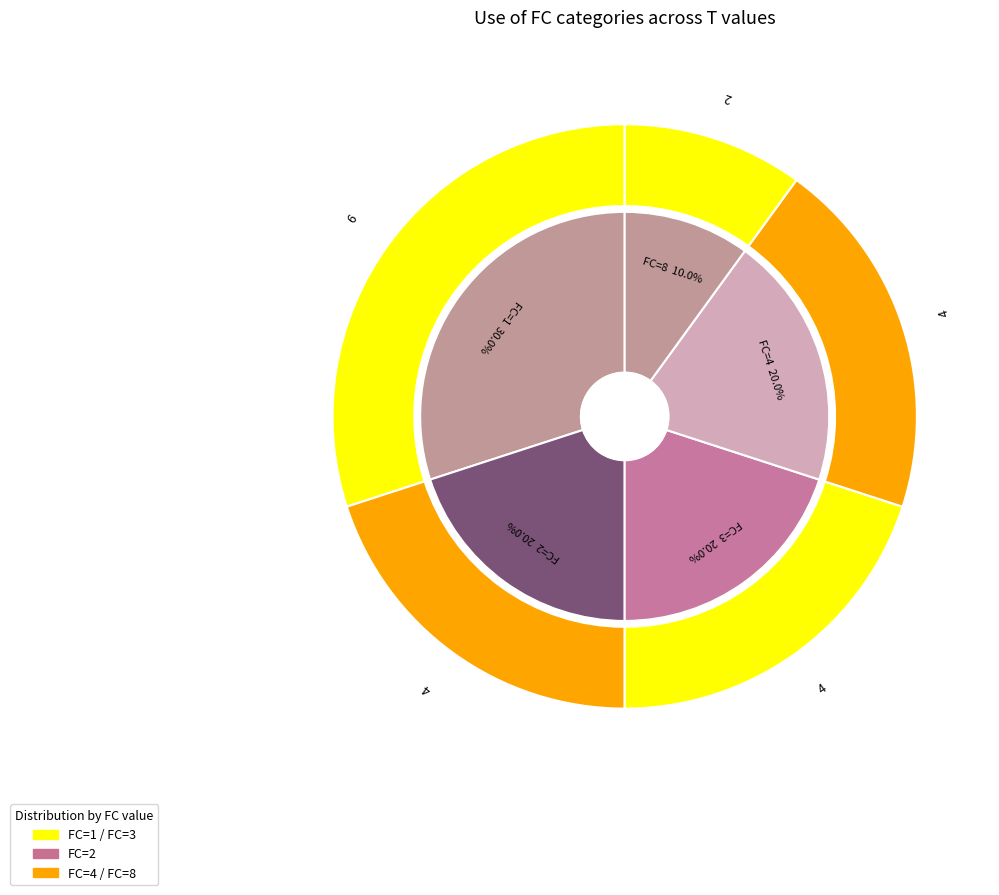

Is it true that 1 is 28% of the pie?

False